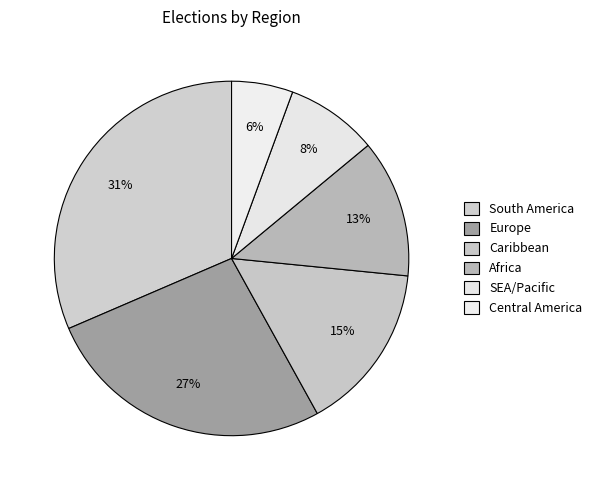

Is there any slice that represents more than half of the pie?

No